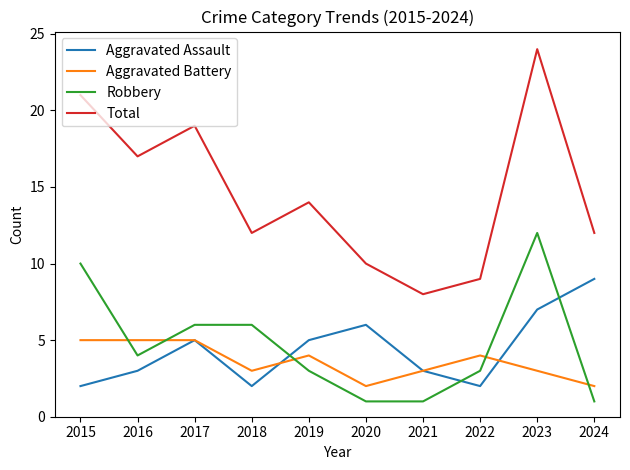

The value of Robbery at 2024 is 2. True or false?

False